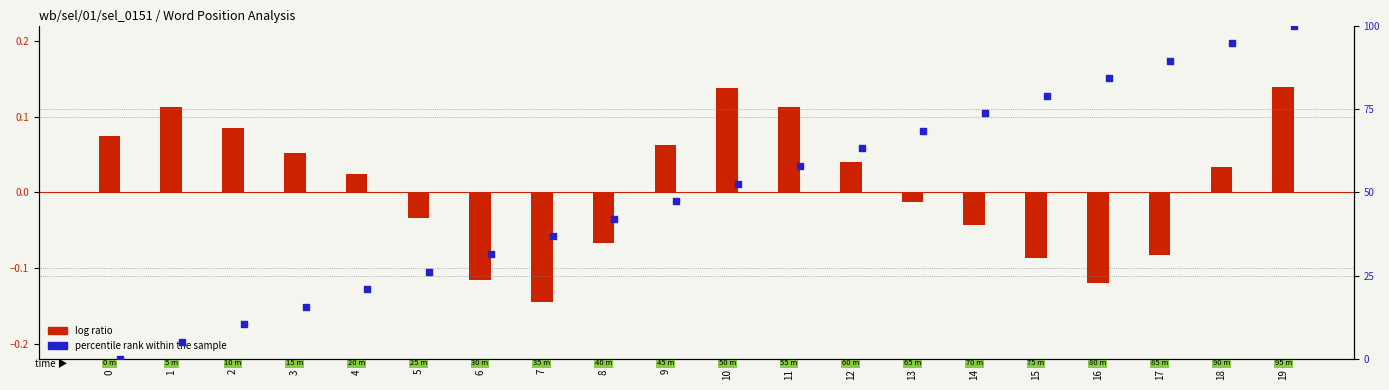

Which series contains the lowest Y value?

log ratio